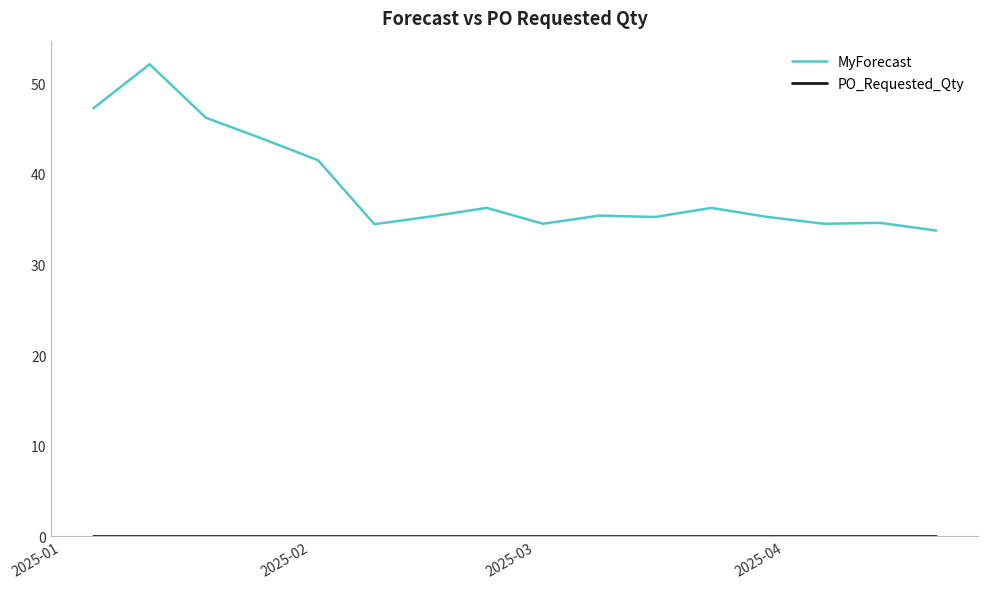

What is the maximum value shown in the chart?

52.1